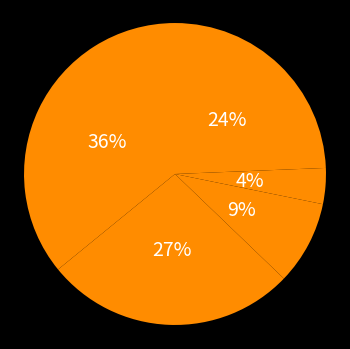

Count the number of slices in the pie.

5